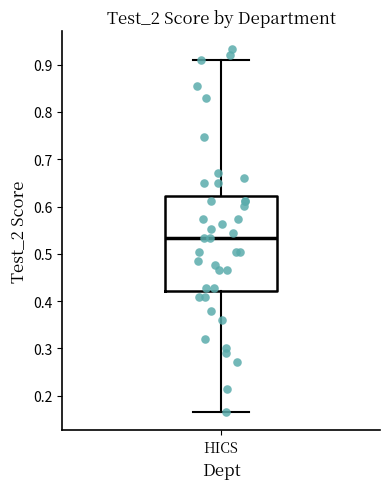

Read this box plot against the y-axis: the position of the median line, the range covered by the box, and the ends of both whiskers. The values are not printed on the chart, so give them approximately, as read against the axis.

median 0.53, box 0.42 to 0.62, whiskers 0.17 to 0.91